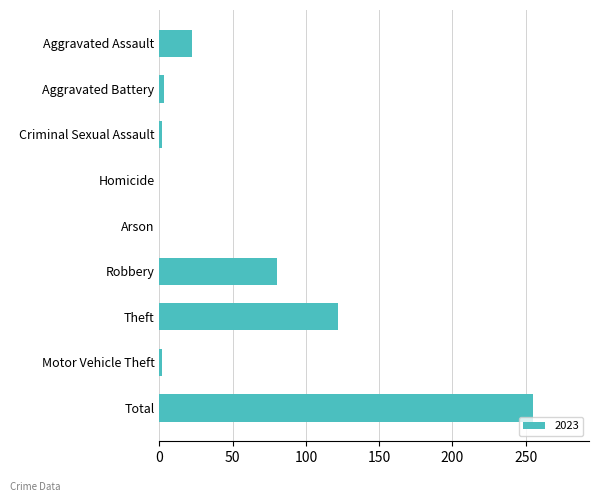

At which label is the value closest to 127?

Theft